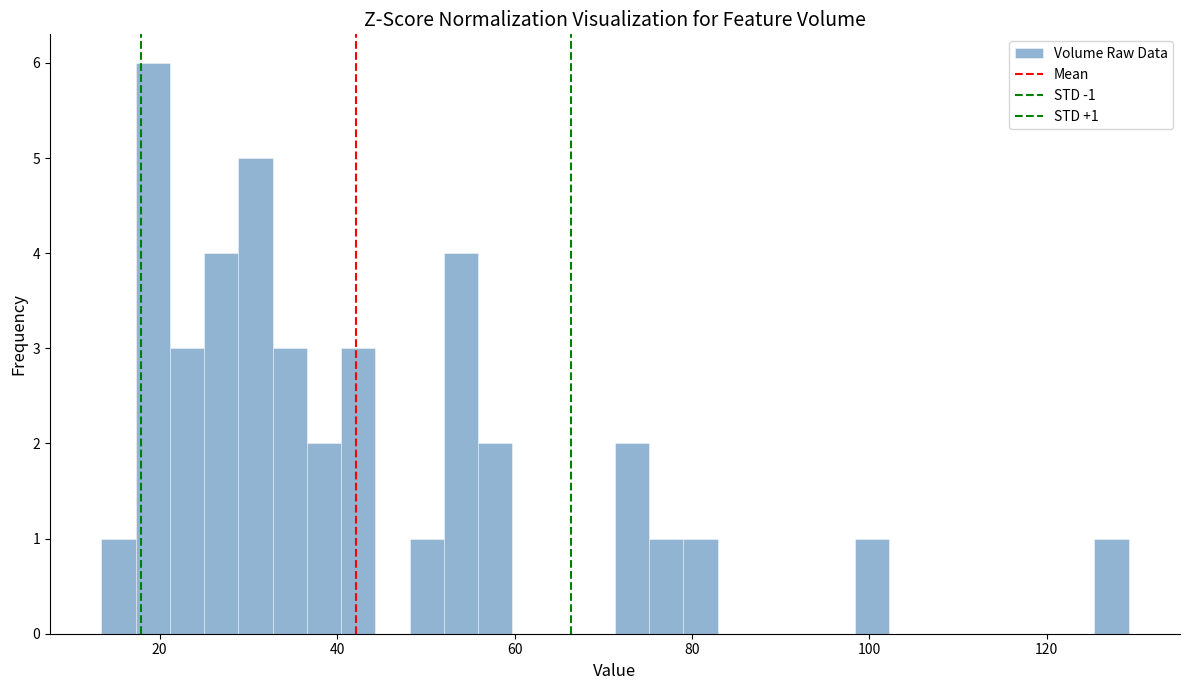

Read against the x-axis, roughly where is the centre of the tallest bar?

20